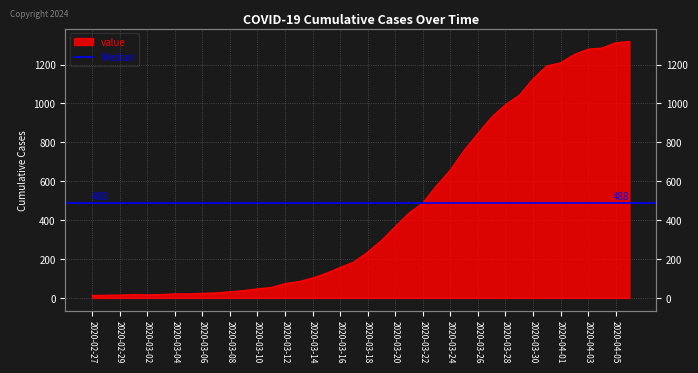

Count the number of values greater than 236.

19